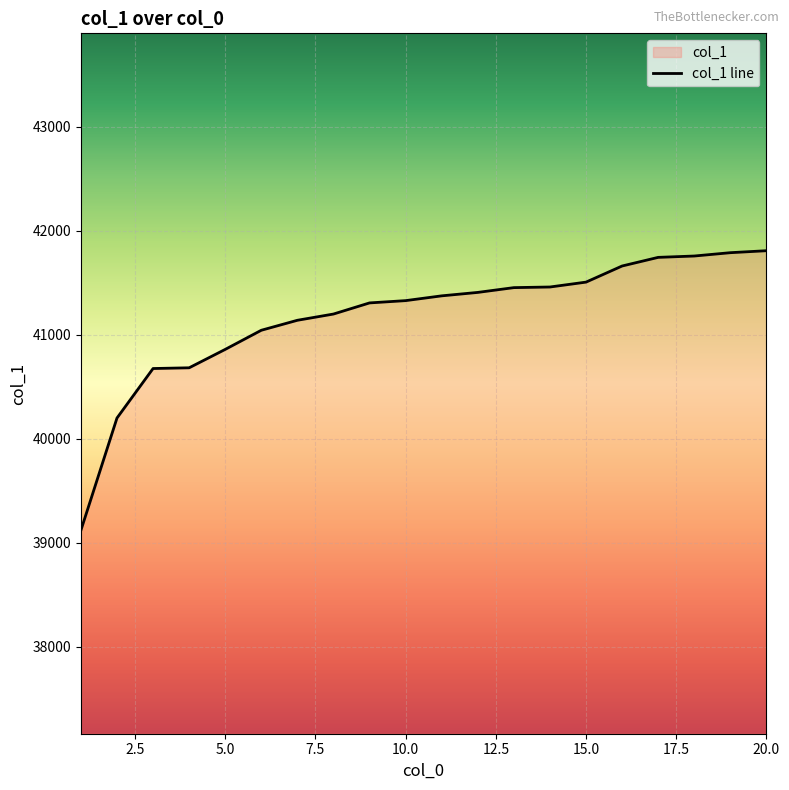

Rank the categories by value from highest to lowest.

20, 19, 18, 17, 16, 15, 14, 13, 12, 11, 10, 9, 8, 7, 6, 5, 4, 3, 2, 1